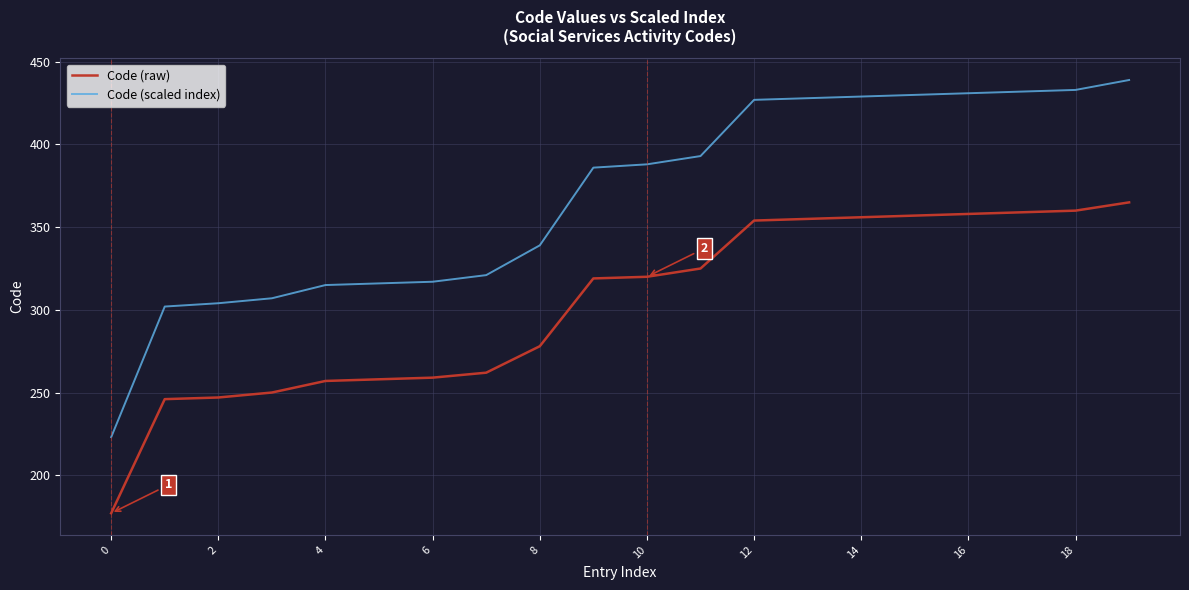

Which series has the widest spread of values?

Code (scaled index)